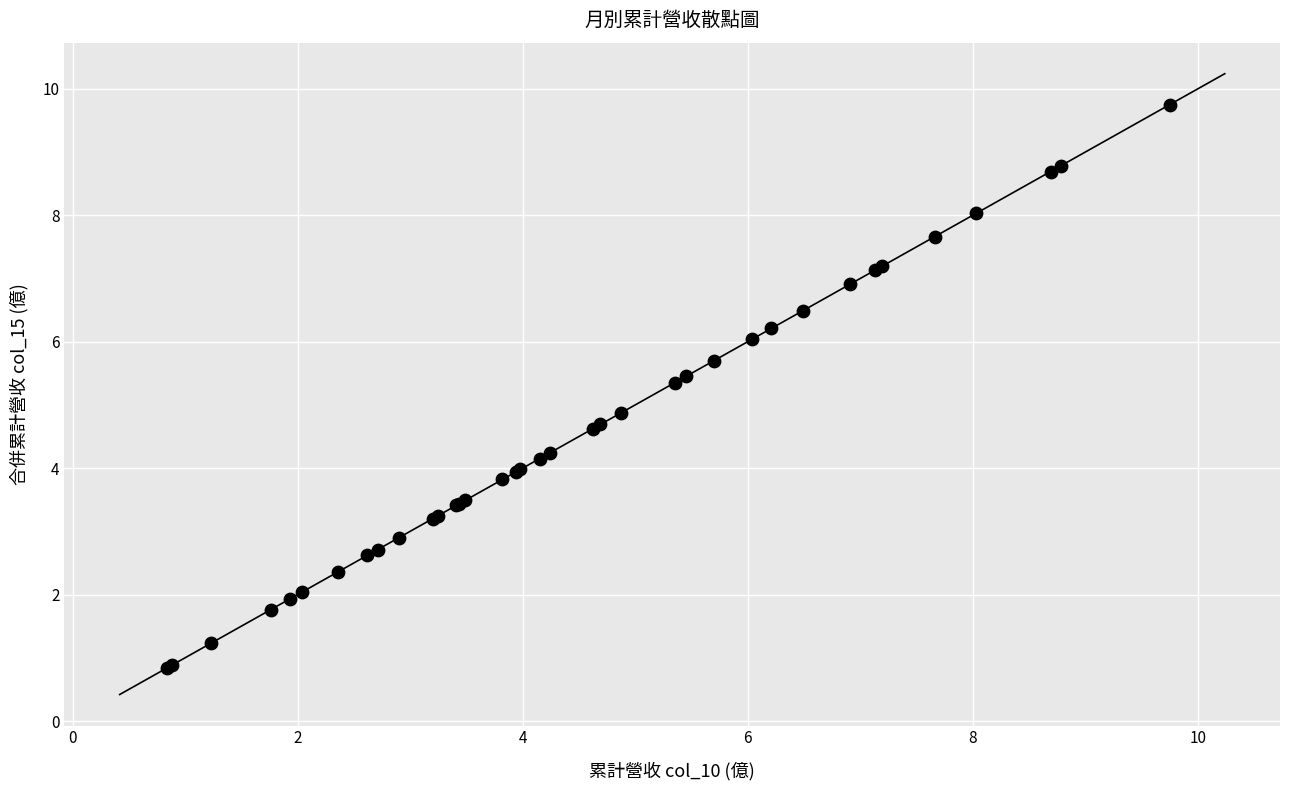

What Y value in the scatter plot is closest to 5?

4.9